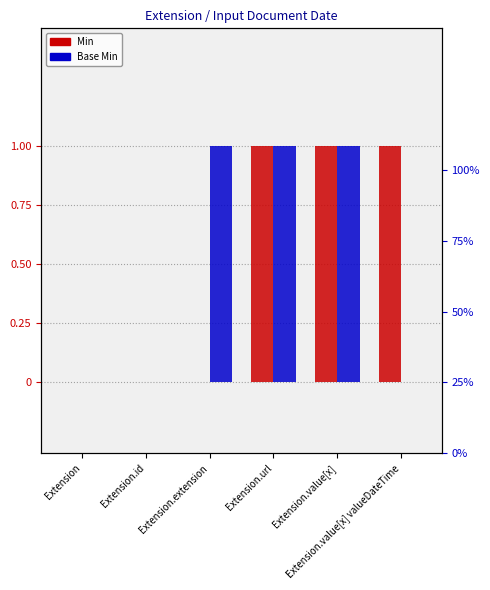

What is the sum of all Min values?

3